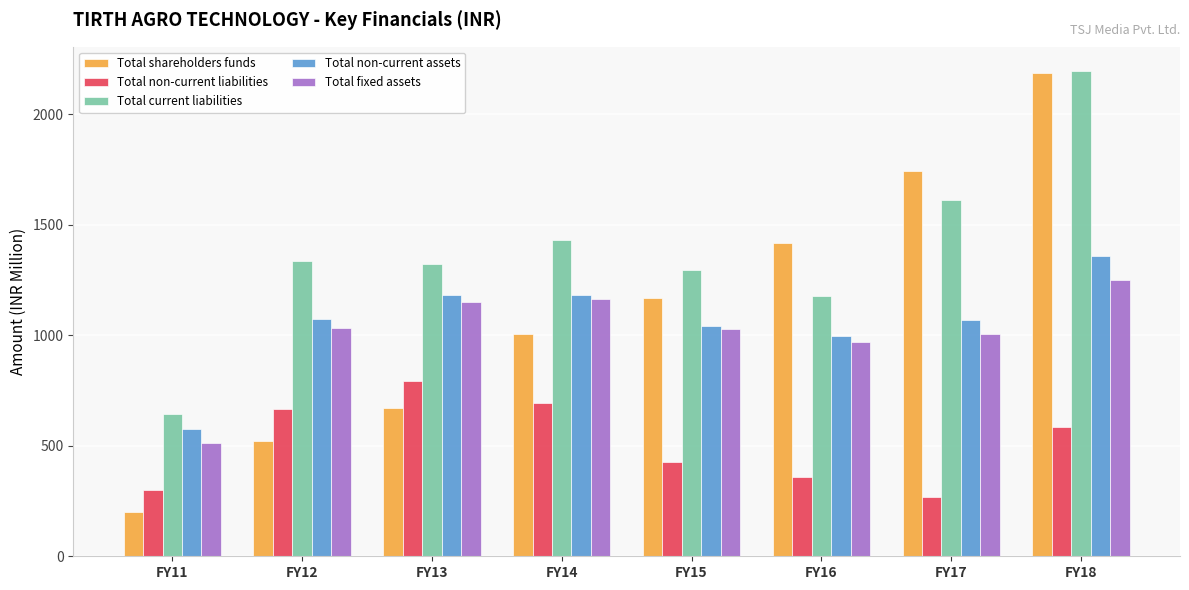

Is it true that Total current liabilities equals 1296.1 at FY15?

True